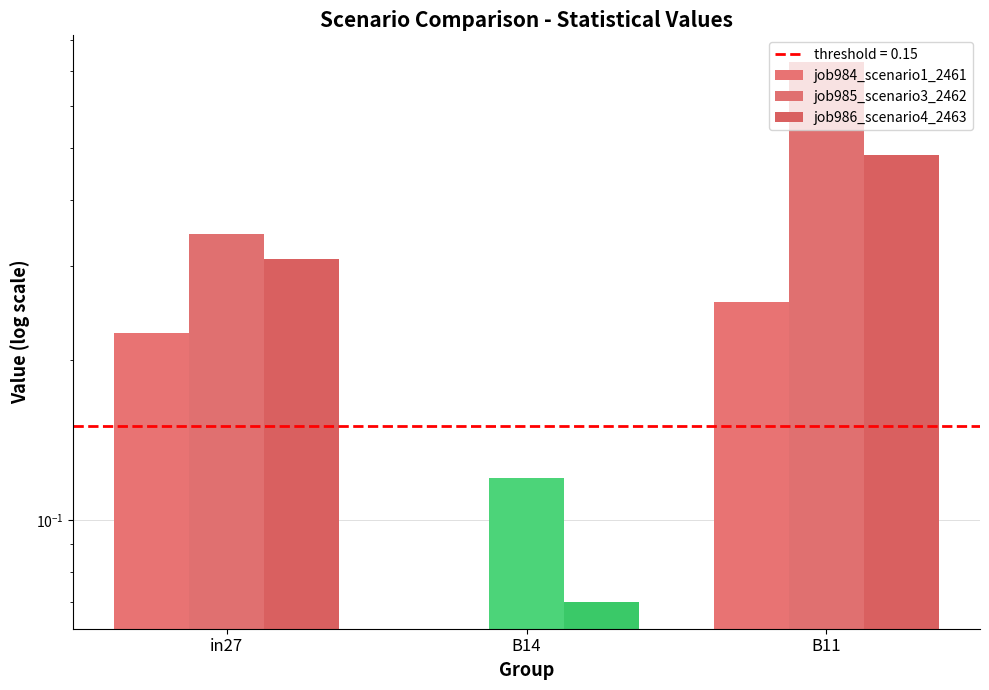

How many categories are shown in the chart?

3